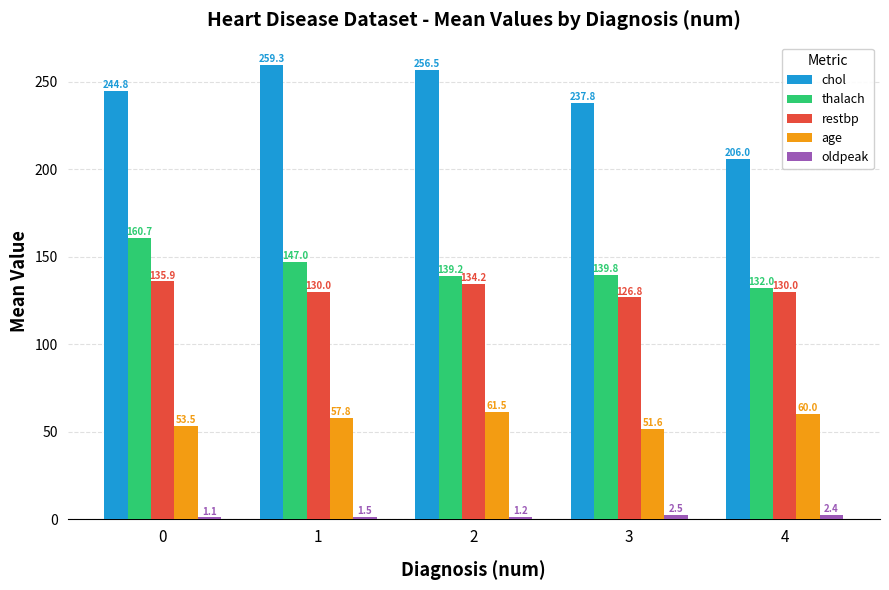

What is the difference between the restbp values at 4 and 3?

3.2